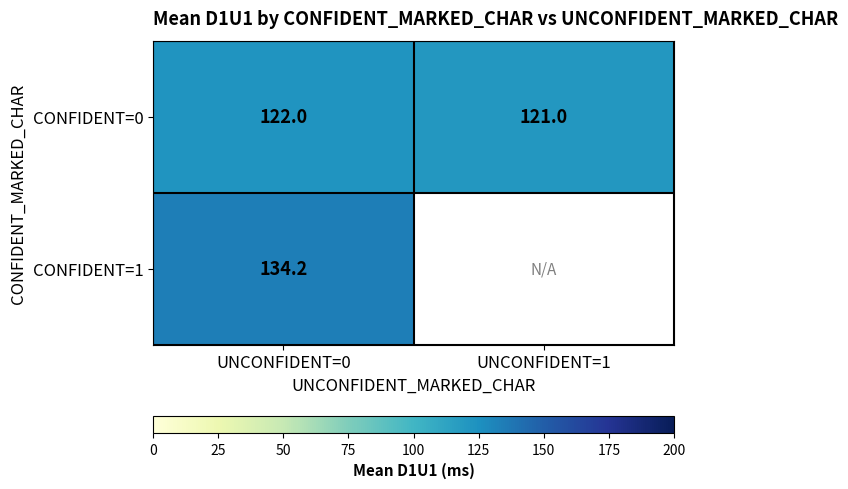

At UNCONFIDENT=0, list the series in order from largest to smallest.

CONFIDENT=1, CONFIDENT=0